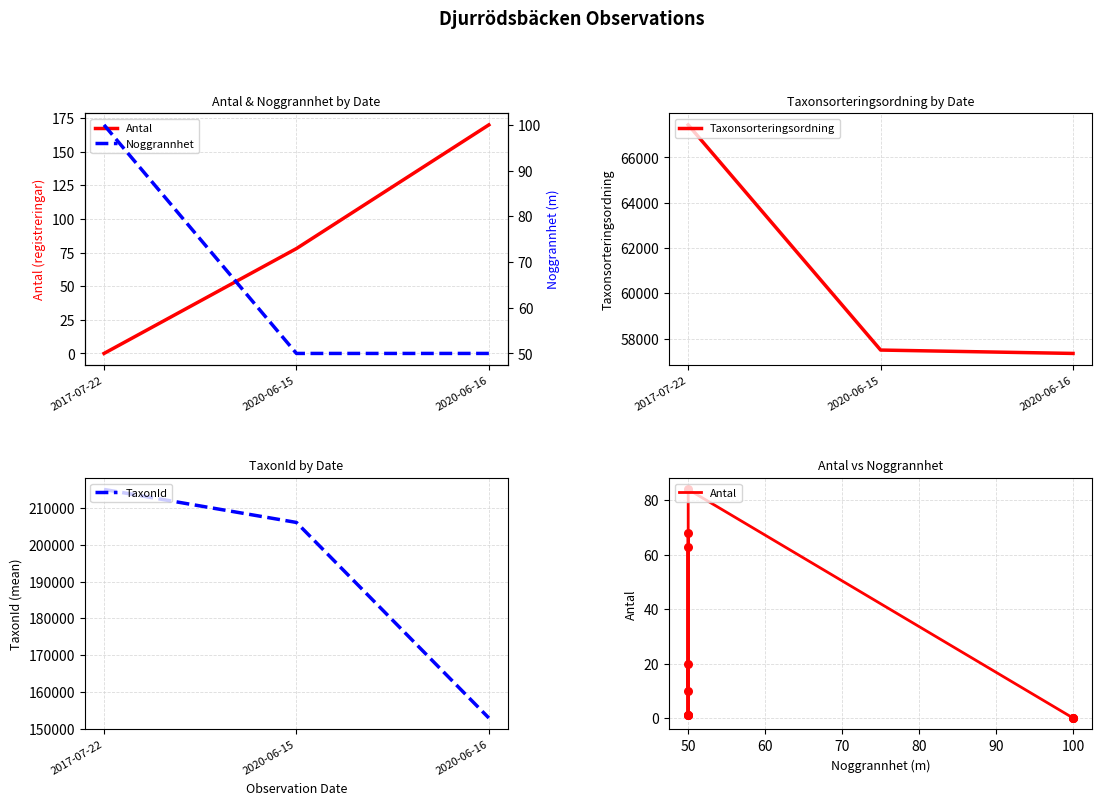

At which label does Taxonsorteringsordning reach its peak?

2017-07-22